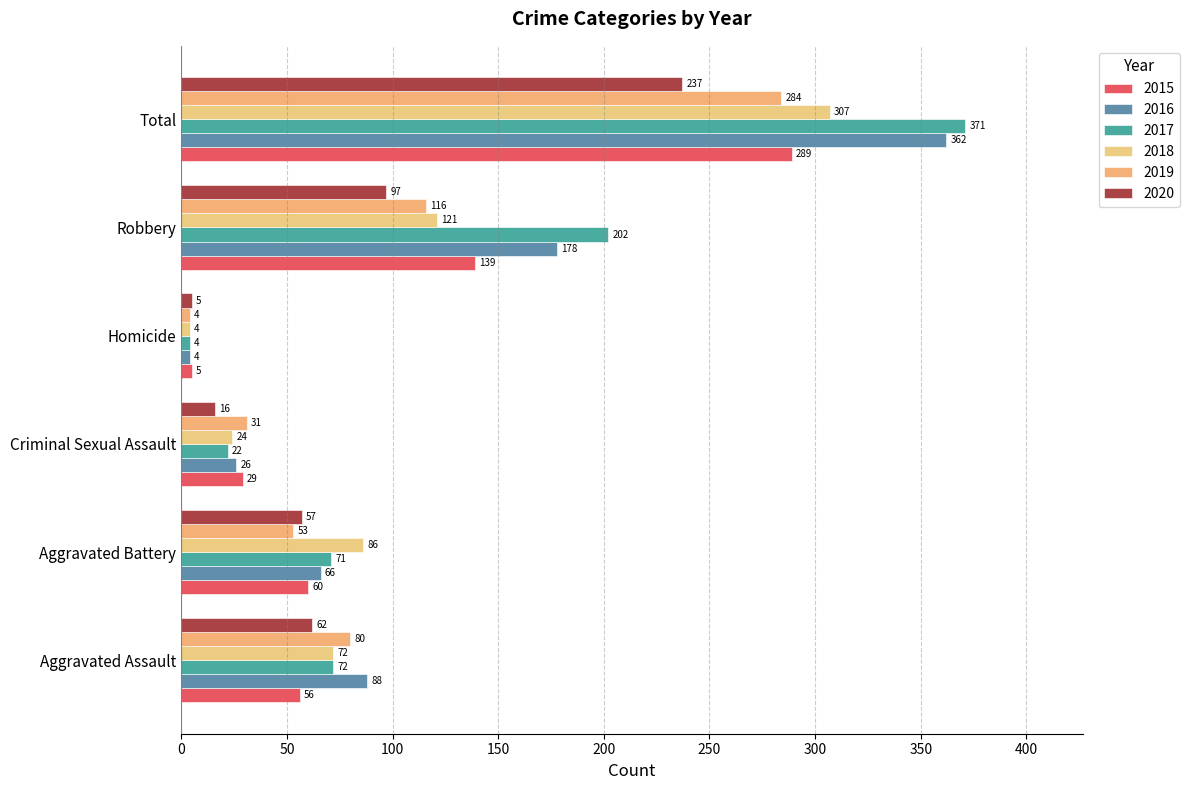

What is the difference between the highest and lowest values at Aggravated Assault?

32